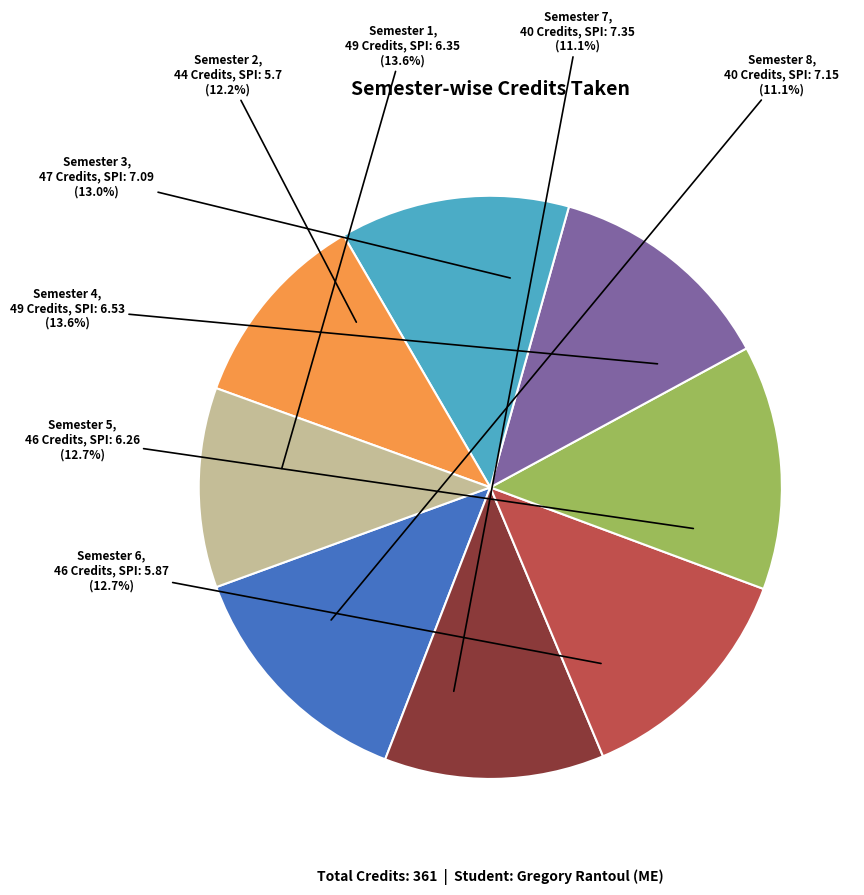

To the nearest percent, what portion does Semester 8 represent?

11%